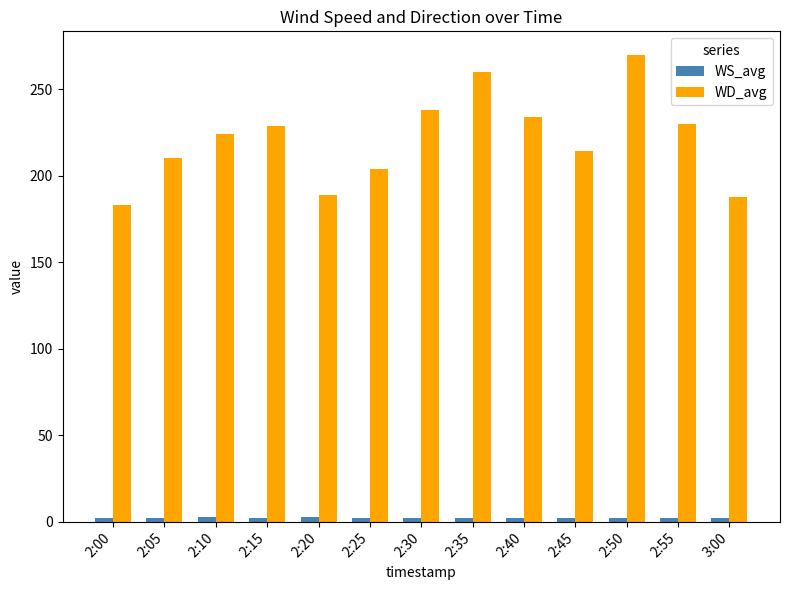

What is the spread (max minus min) of values at 2:00?

180.7